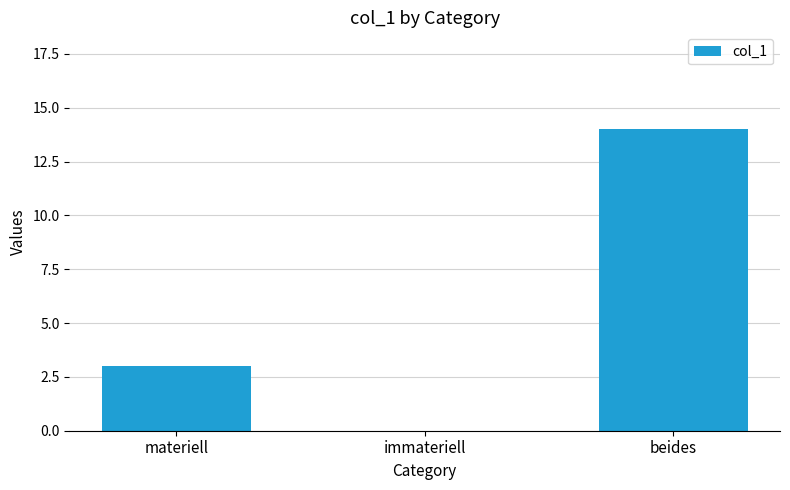

At which label is the value closest to 7?

materiell